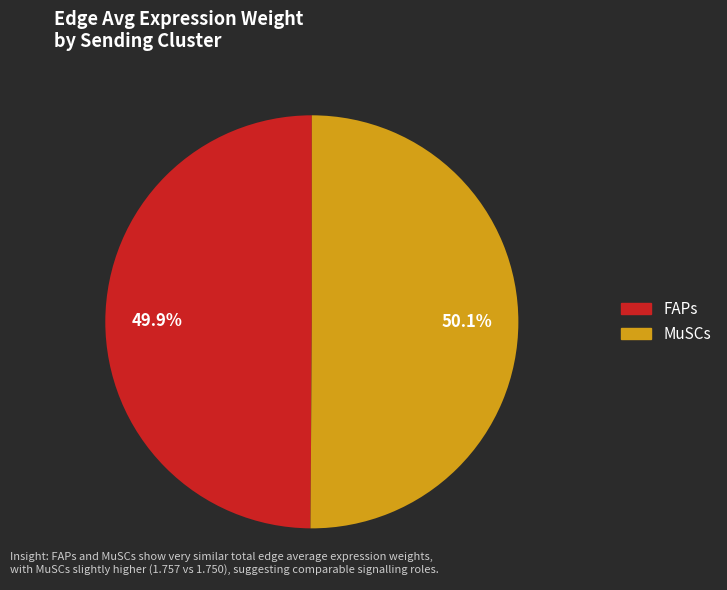

What percentage is NOT represented by FAPs?

50.1%